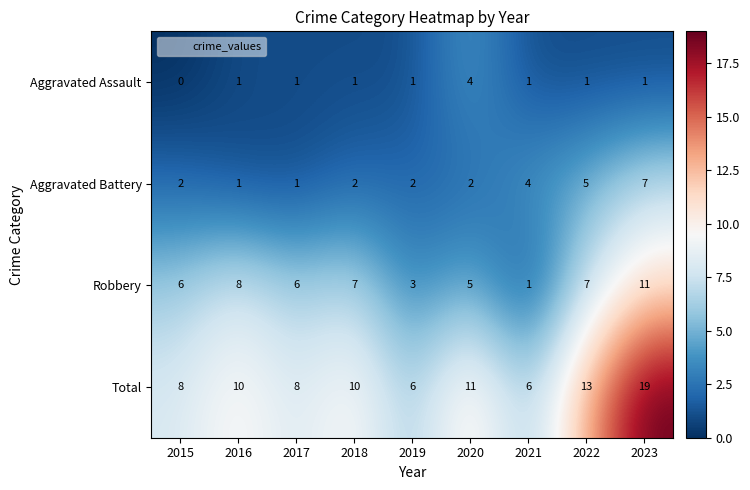

How many Aggravated Battery values are between 2 and 4?

5